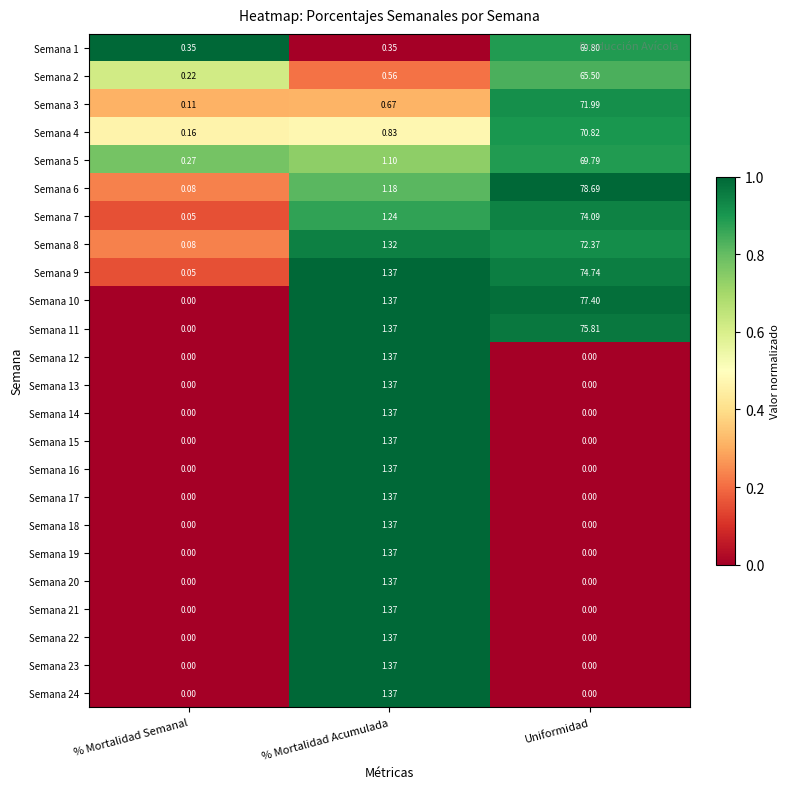

Count the number of data series in this chart.

24